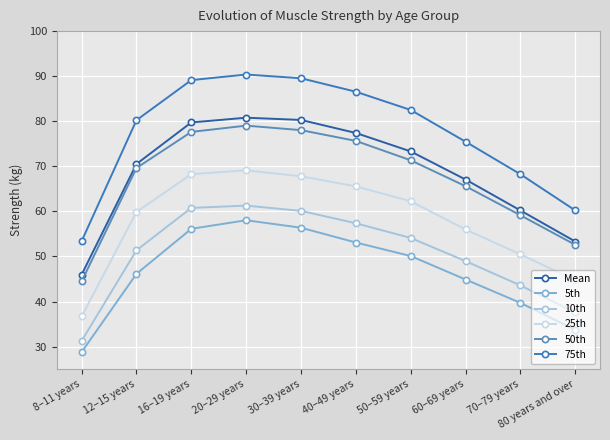

What is the difference between the highest and lowest values at 50–59 years?

32.4